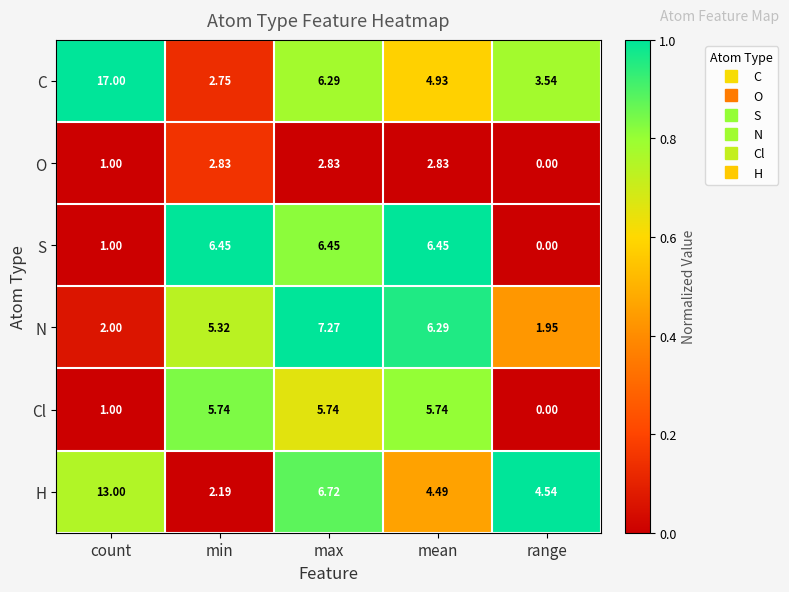

Which series has the largest range (max minus min)?

C